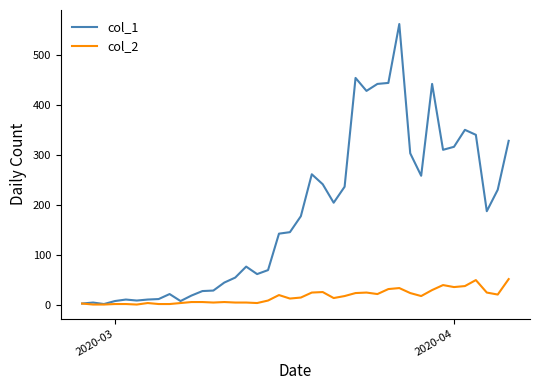

True or false: col_2 has more than 0 interior local peaks.

True